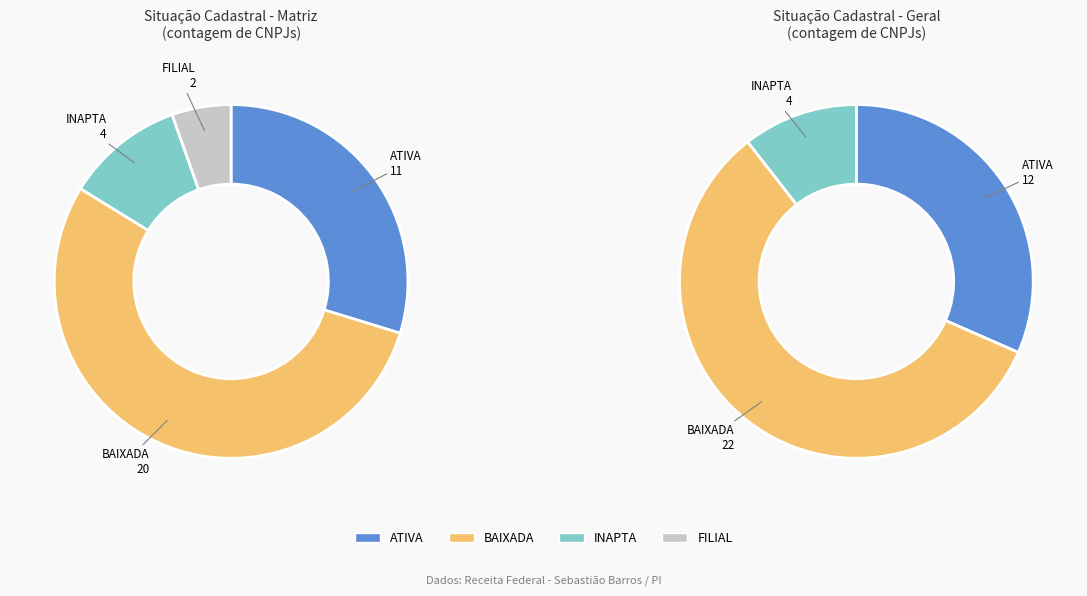

Approximately how many times larger is the value at ATIVA compared to BAIXADA?

0.5